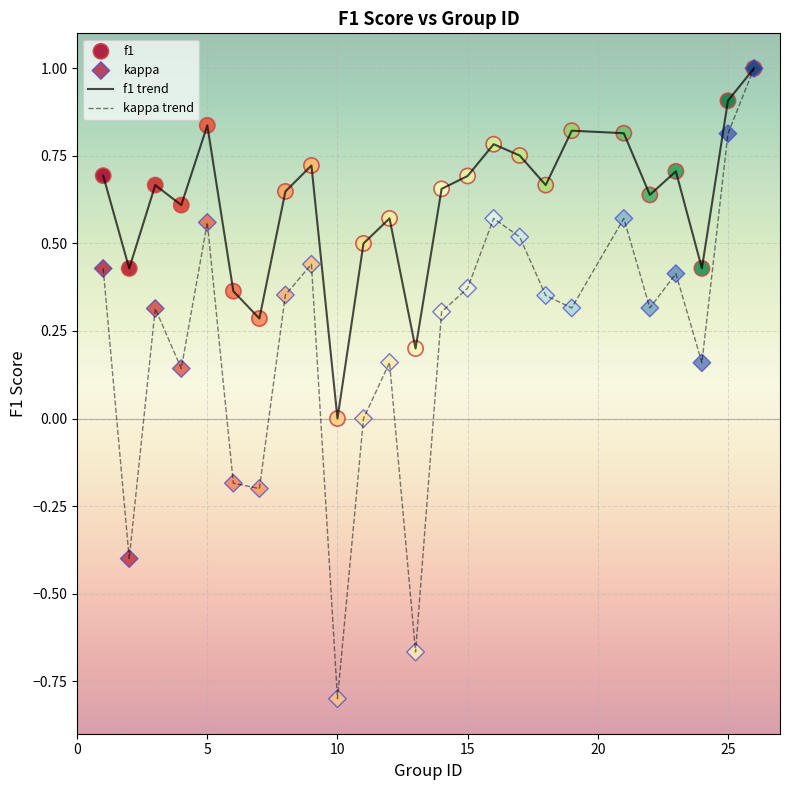

Which series has the largest total across all categories?

f1 trend